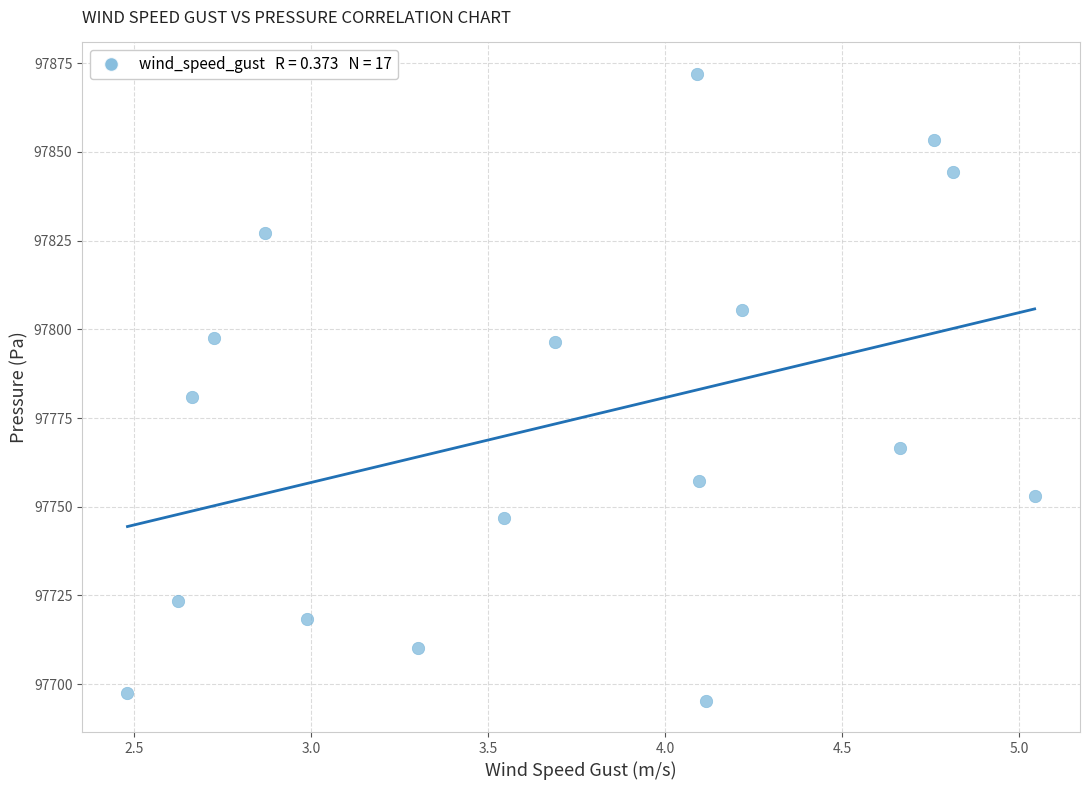

What Y value in the scatter plot is closest to 97783?

97780.9